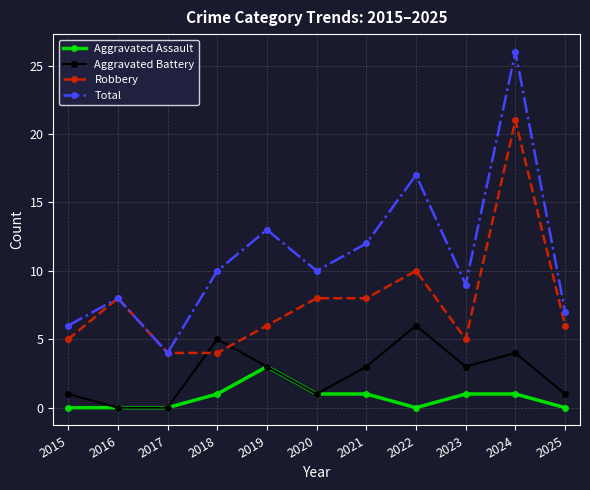

What is the spread (max minus min) of values at 2021?

11